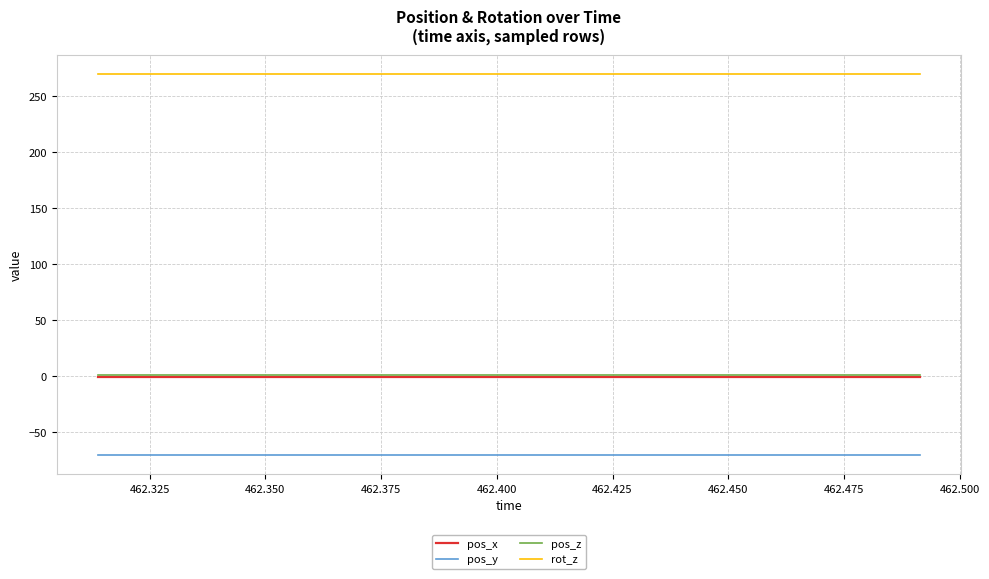

What is the maximum value for pos_y?

-70.8